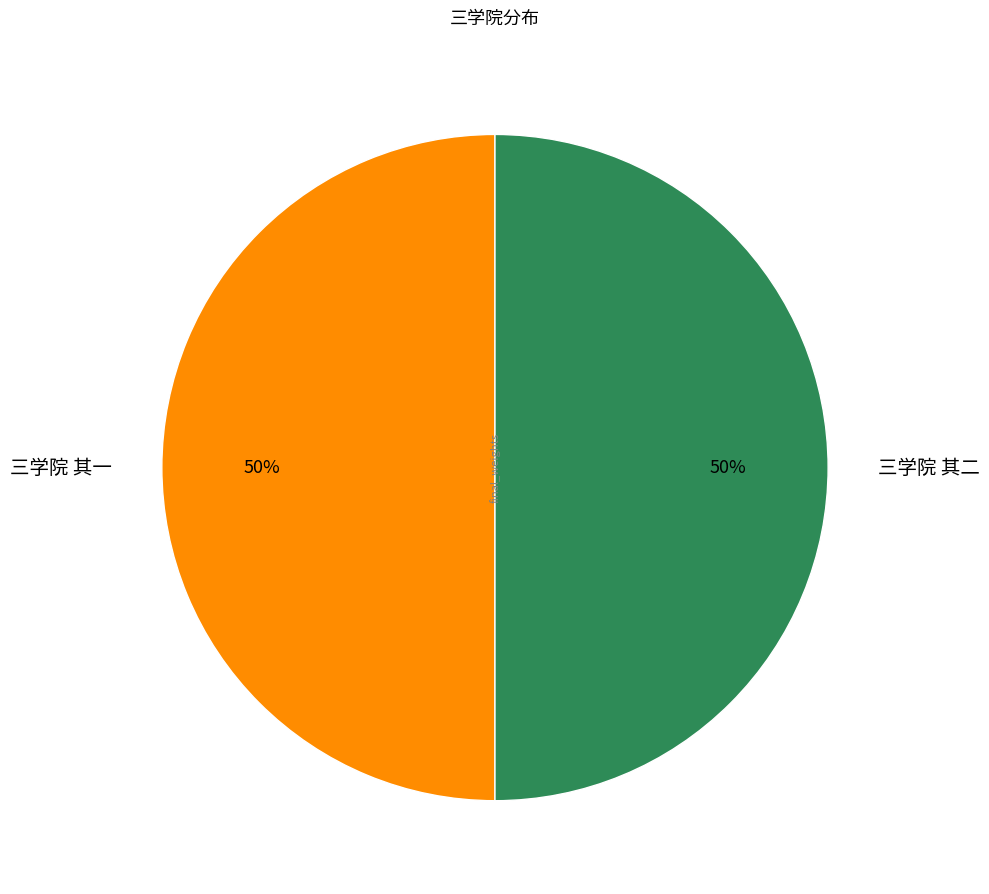

To the nearest percent, what is the combined percentage of 三学院 其二 and 三学院 其一?

100%